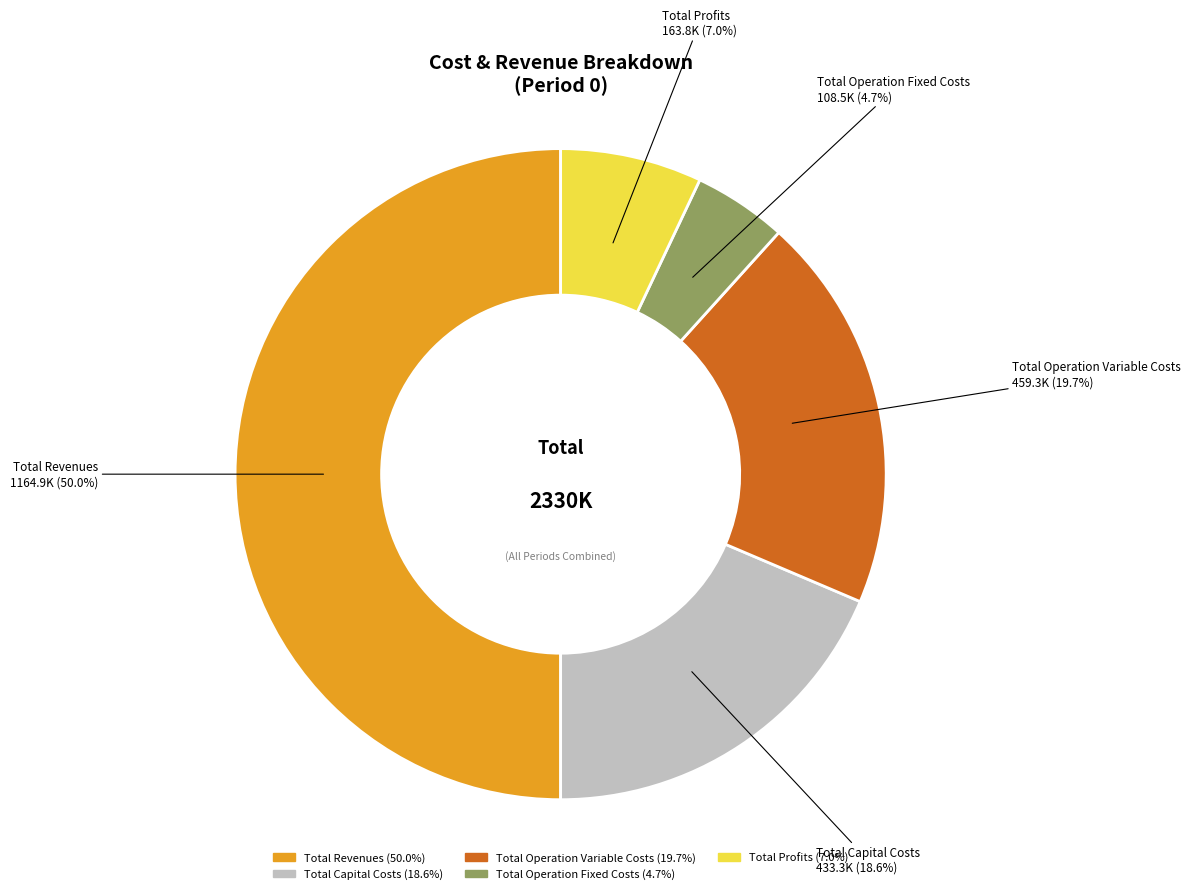

To the nearest percent, what is the difference between the Total Capital Costs and Total Operation Variable Costs slice percentages?

1%